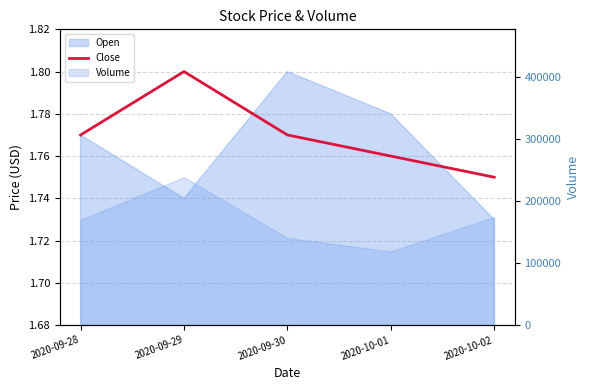

Approximately how many times larger is the value at 2020-09-29 compared to 2020-09-28?

1.0